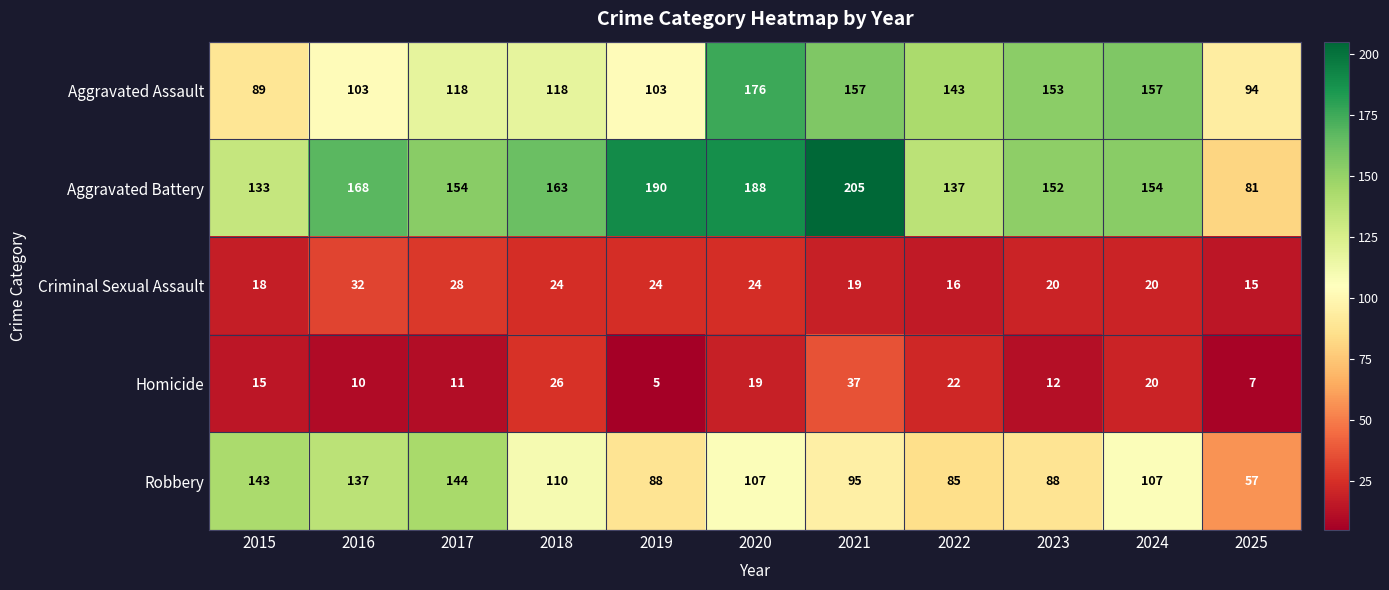

Which series changed the most between 2016 and 2019?

Robbery